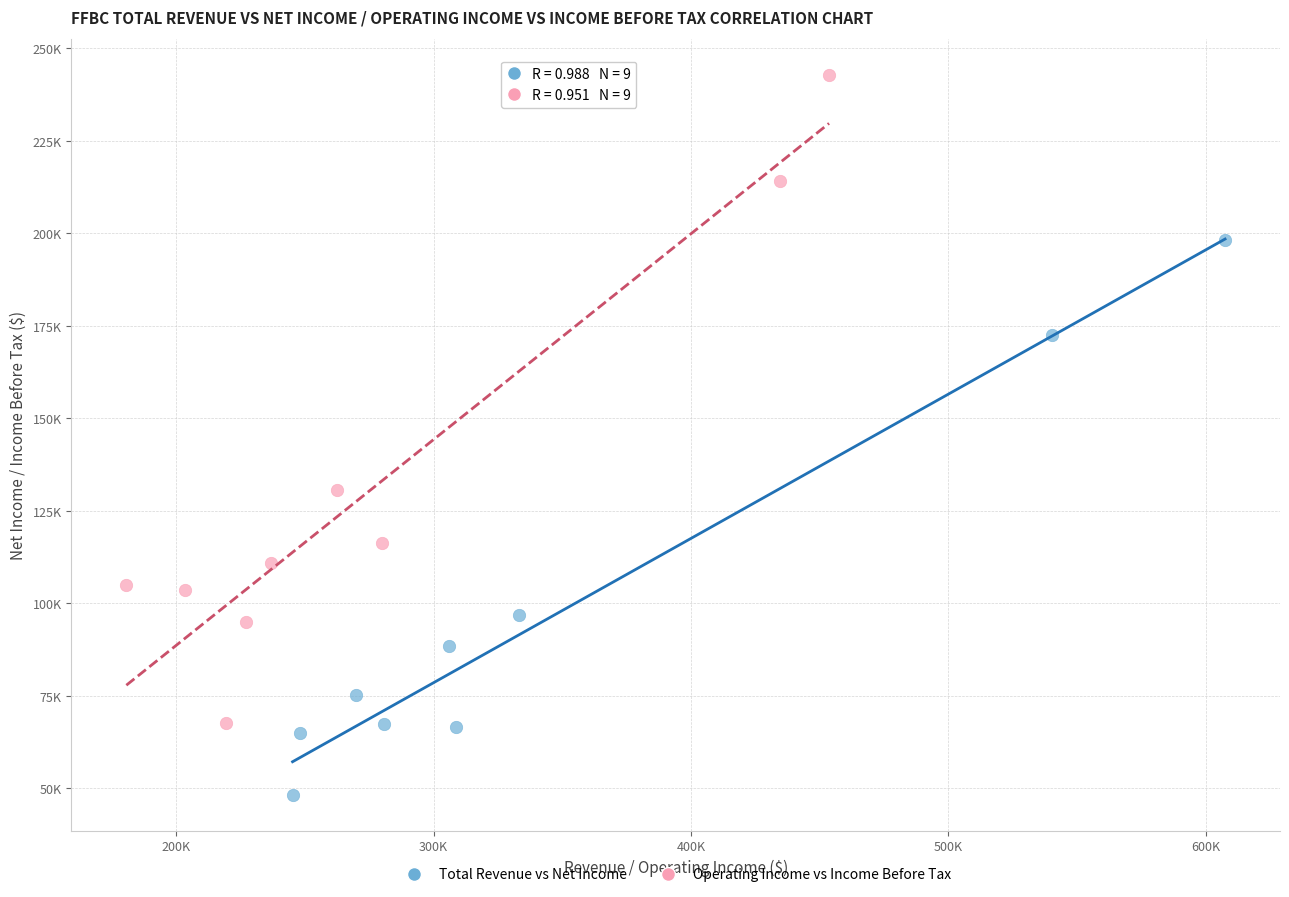

What are all the series names shown in the legend?

Total Revenue vs Net Income, Operating Income vs Income Before Tax